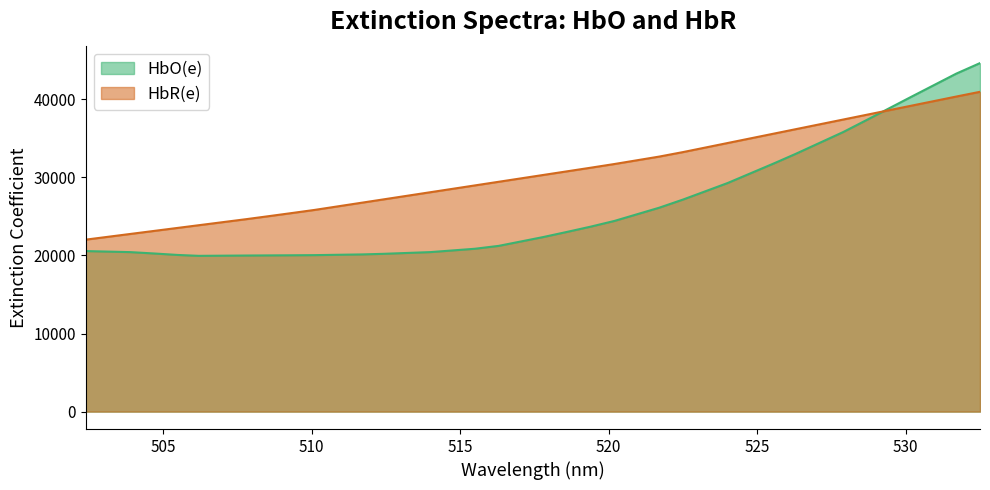

What is the difference between the maximum and minimum values in the HbO(e) series?

24687.0